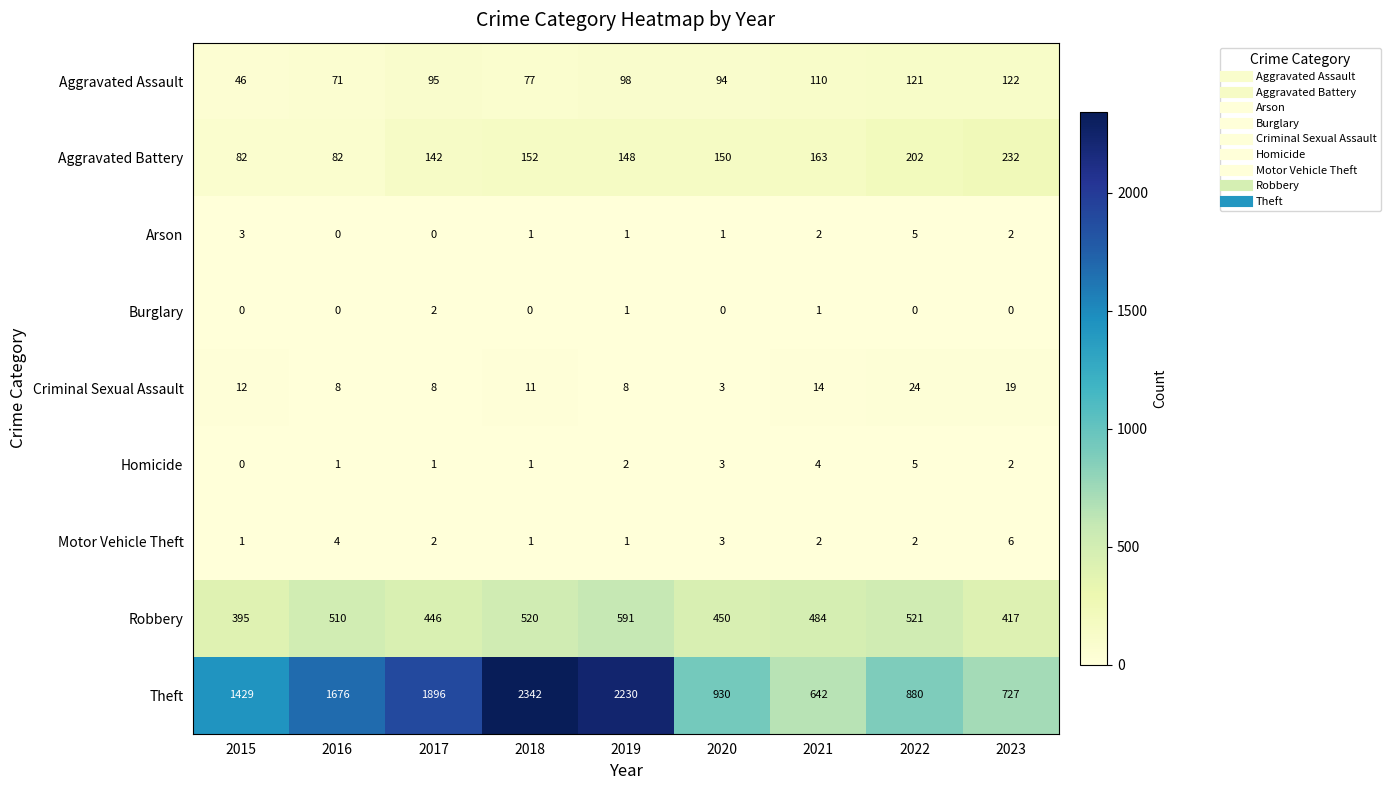

What is the sum of the Aggravated Battery values at 2020 and 2018?

302